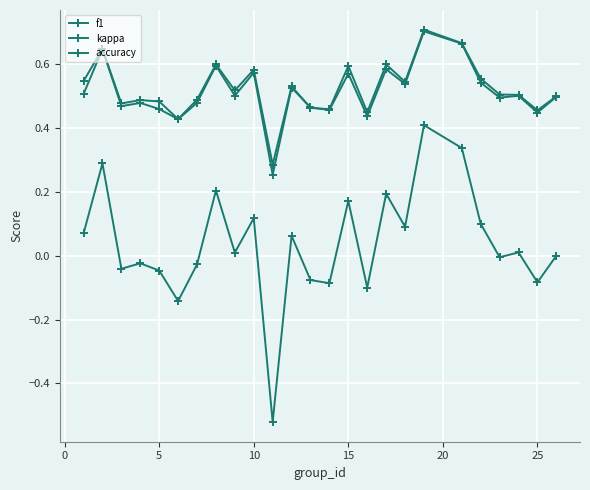

Which series ends up on top after the final intersection of f1 and accuracy?

accuracy